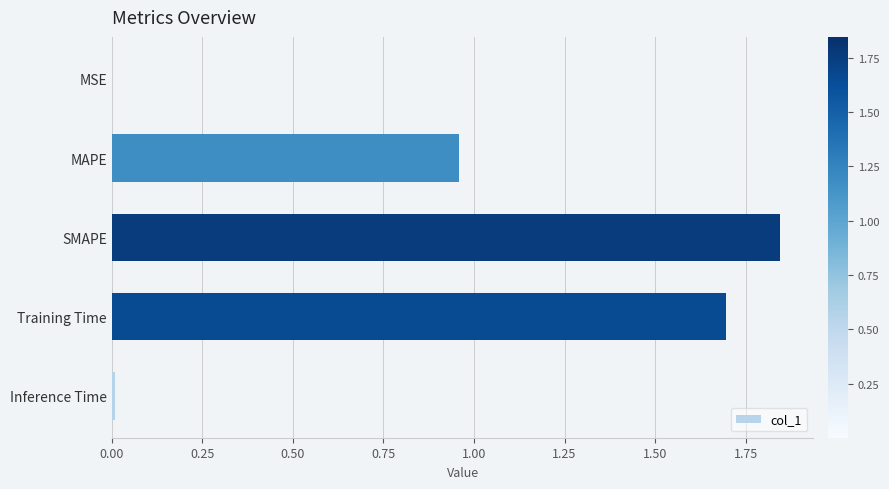

What is the sum of all values?

4.5